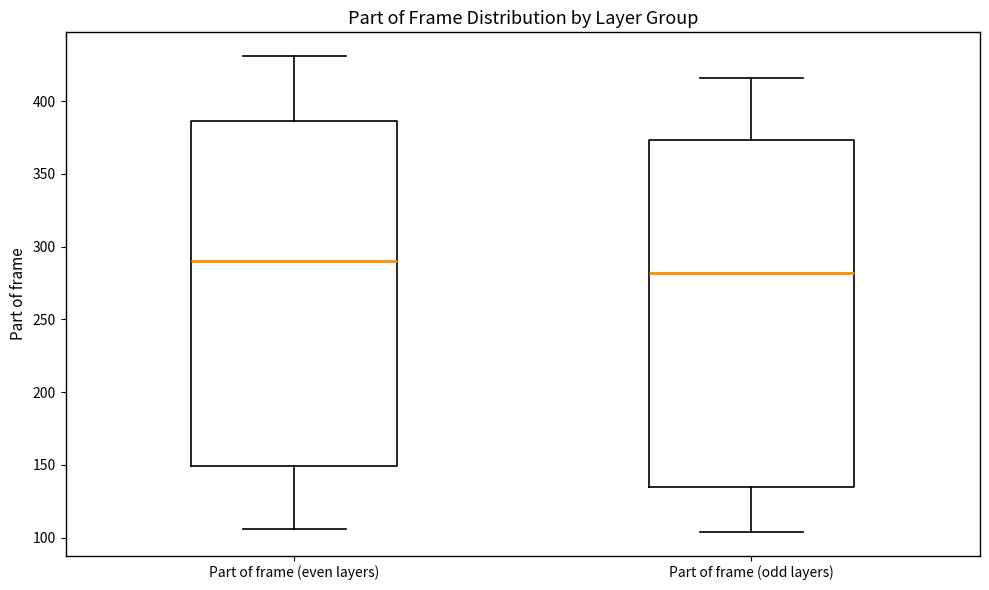

Reading left to right, transcribe this box plot: for each box, give where its median line is, the range the box spans, and where its two whiskers end, as read against the y-axis. The values are not printed on the chart, so give them approximately, as read against the axis.

Part of frame (even layers): median 290, box 150 to 385, whiskers 105 to 430
Part of frame (odd layers): median 280, box 135 to 375, whiskers 105 to 415